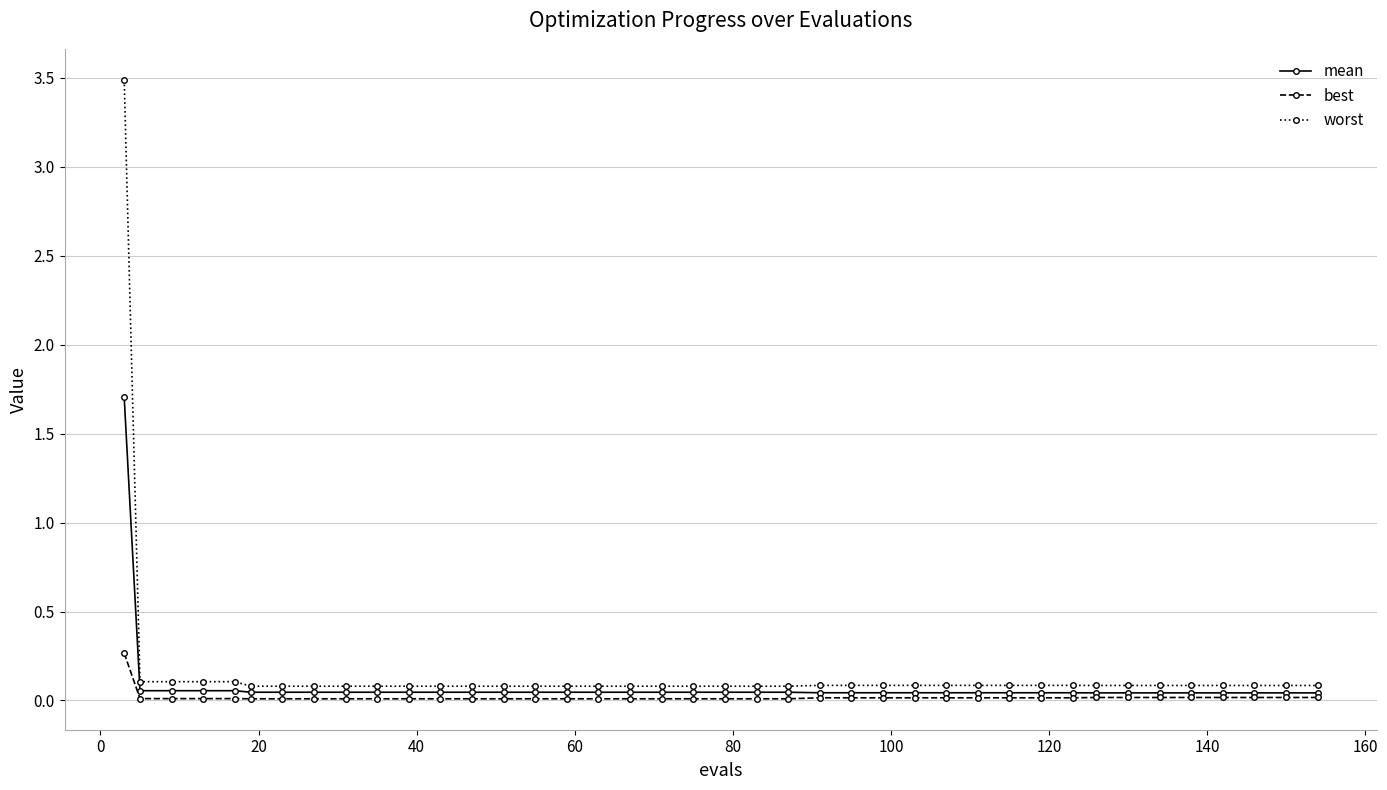

What is the greatest value displayed?

3.5